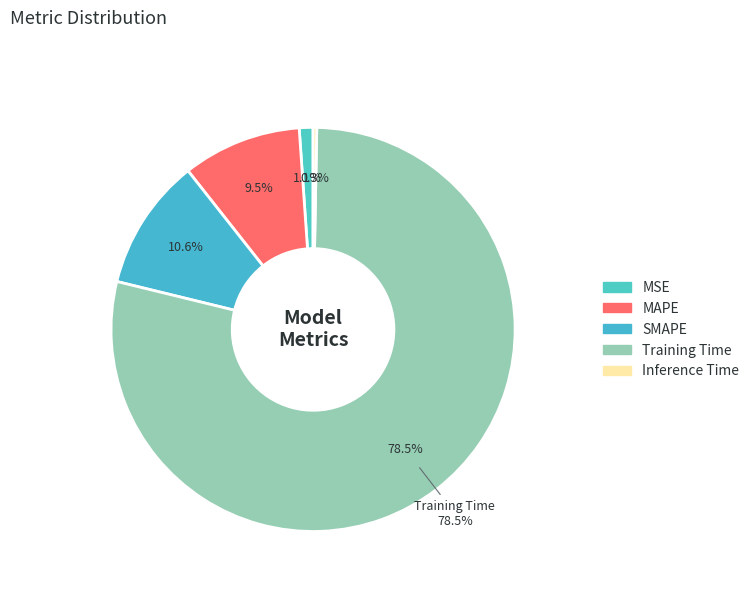

Which category has the biggest portion of the pie?

Training Time